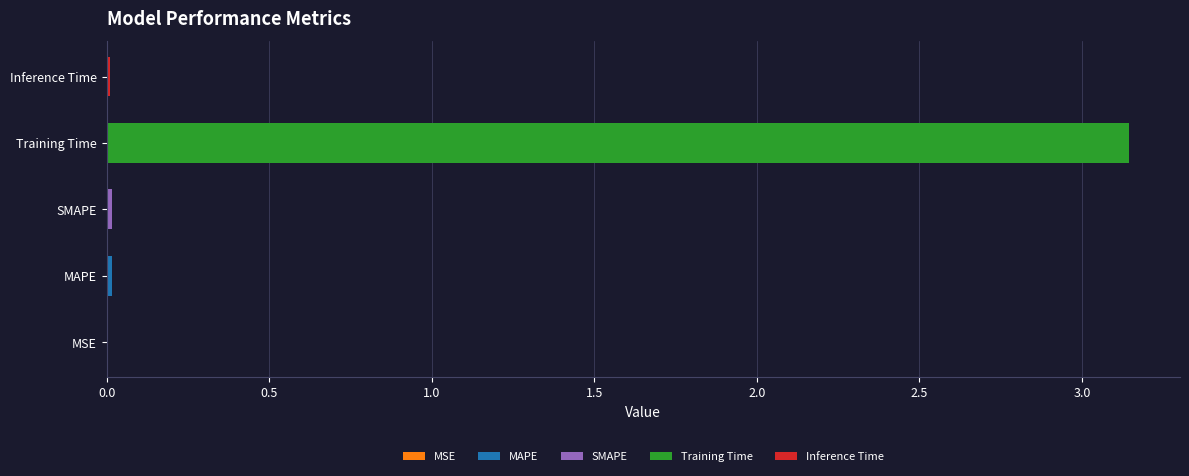

Which has a higher value, Training Time or MSE?

Training Time